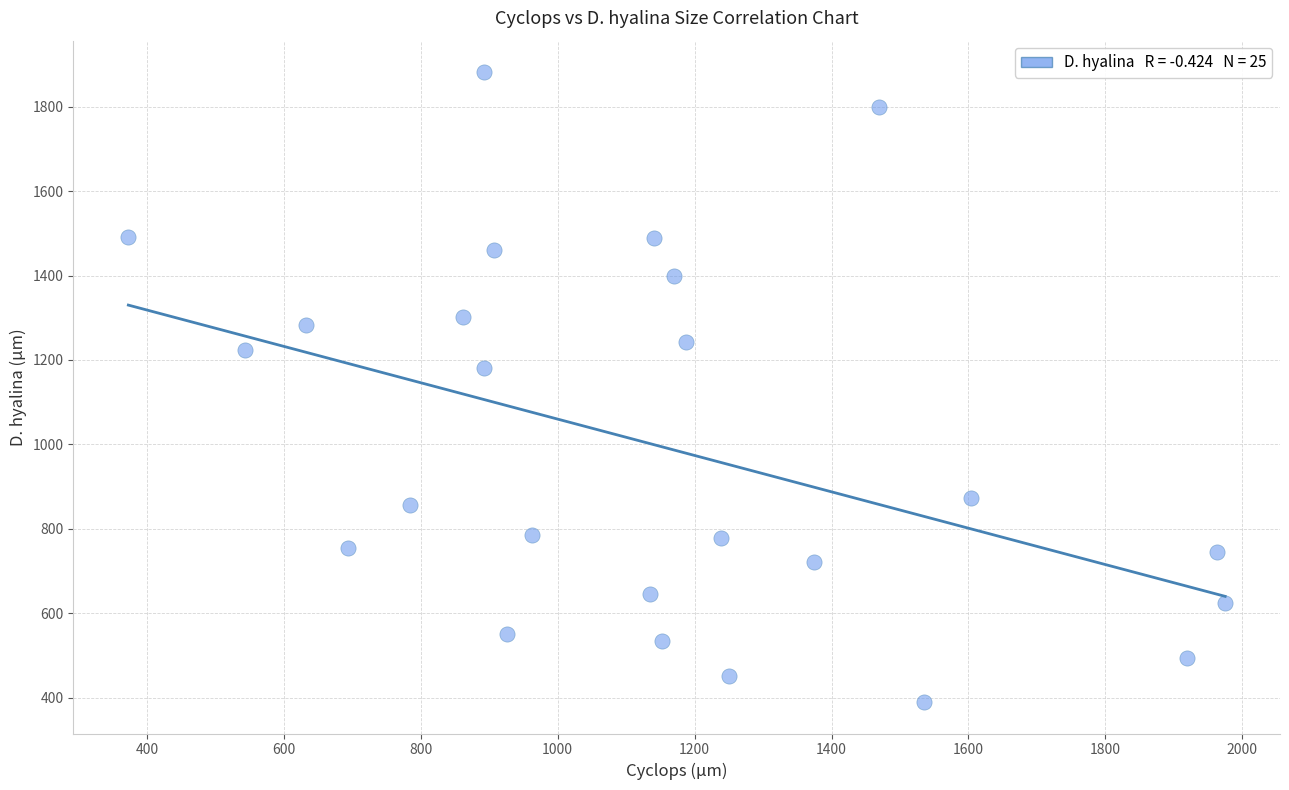

What is the range of Y values (max minus min)?

1492.5